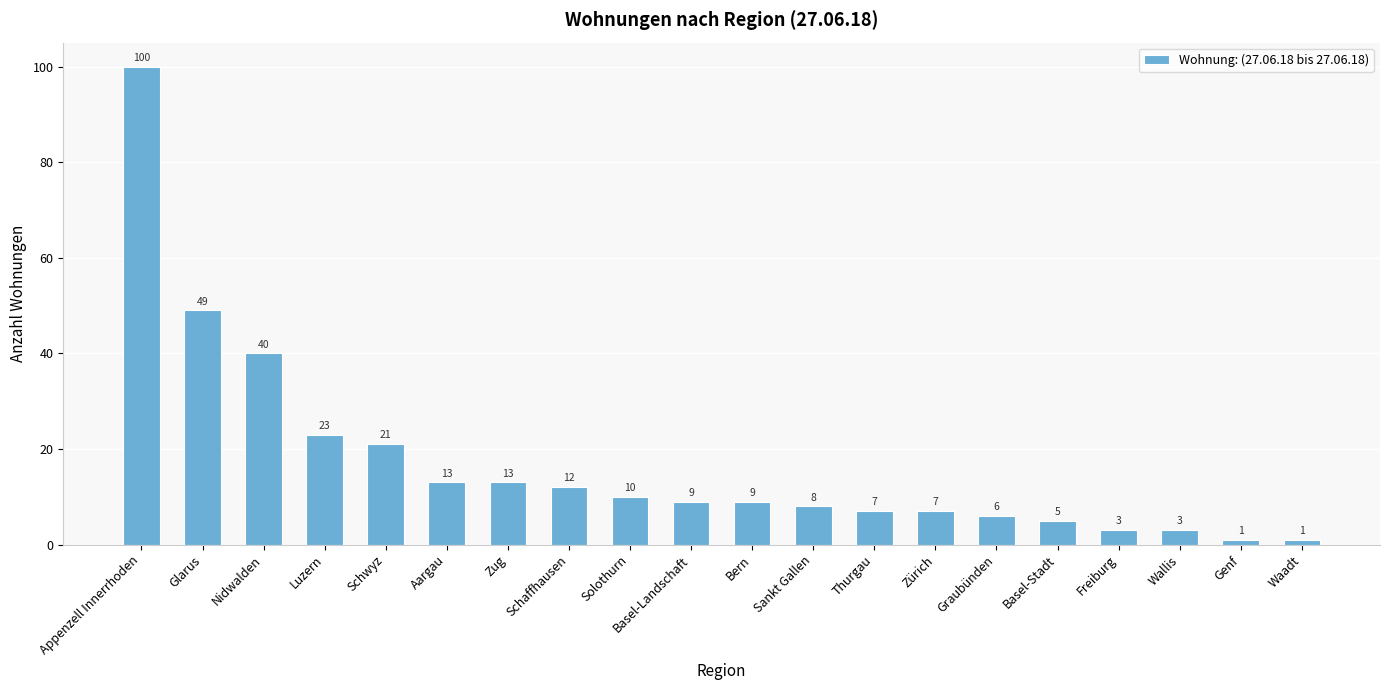

What is the change in value from Glarus to Basel-Stadt?

-44